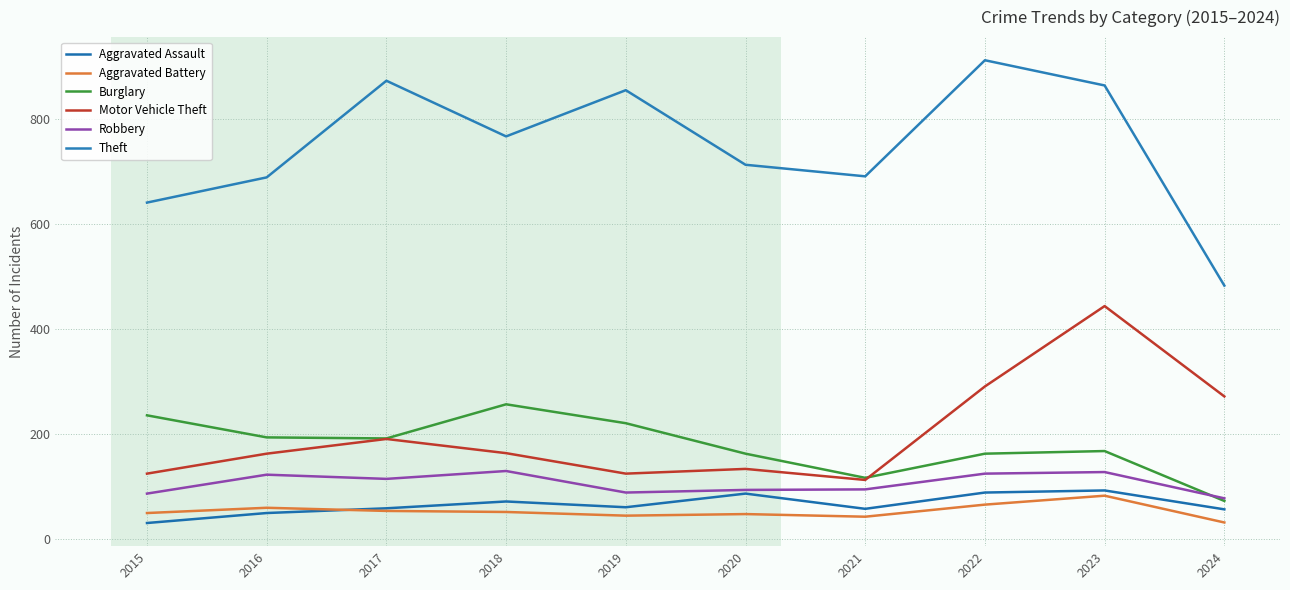

What is the maximum value shown in the chart?

912